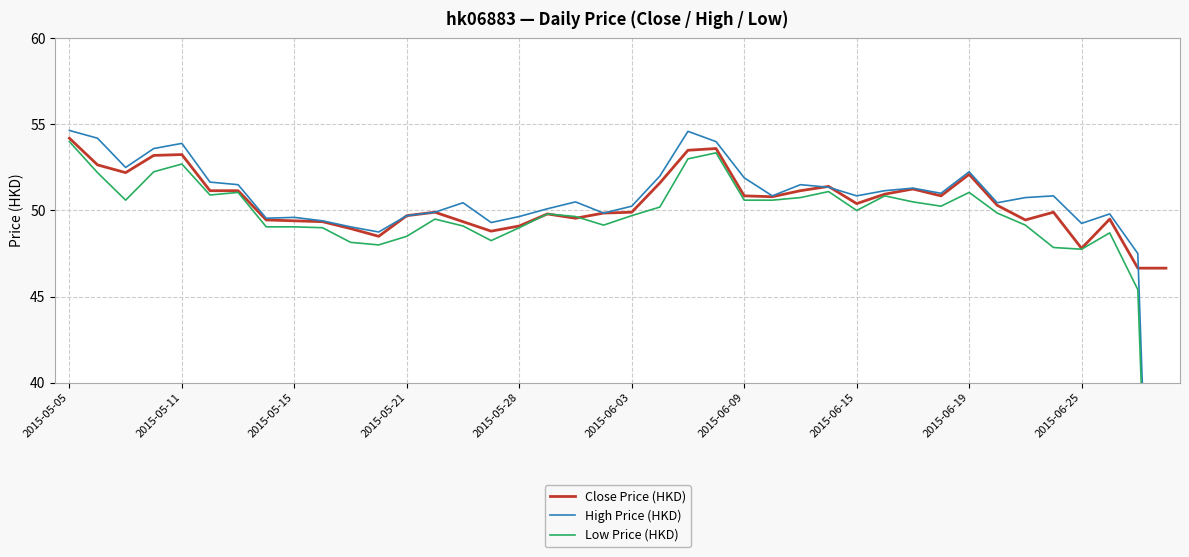

What is the average value of the High Price (HKD) series?

49.7